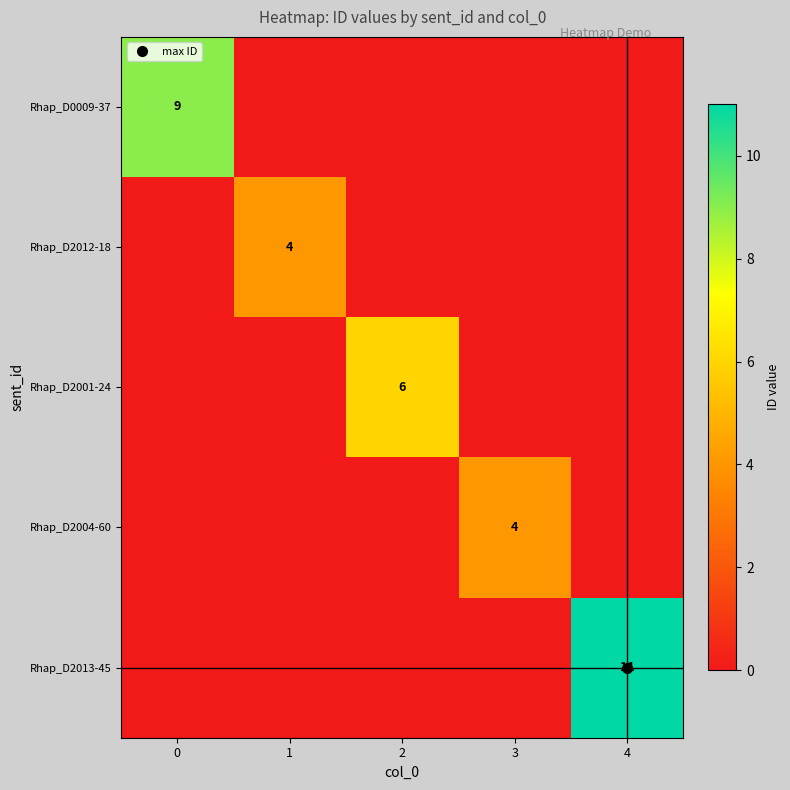

Count the number of categories in the chart.

5